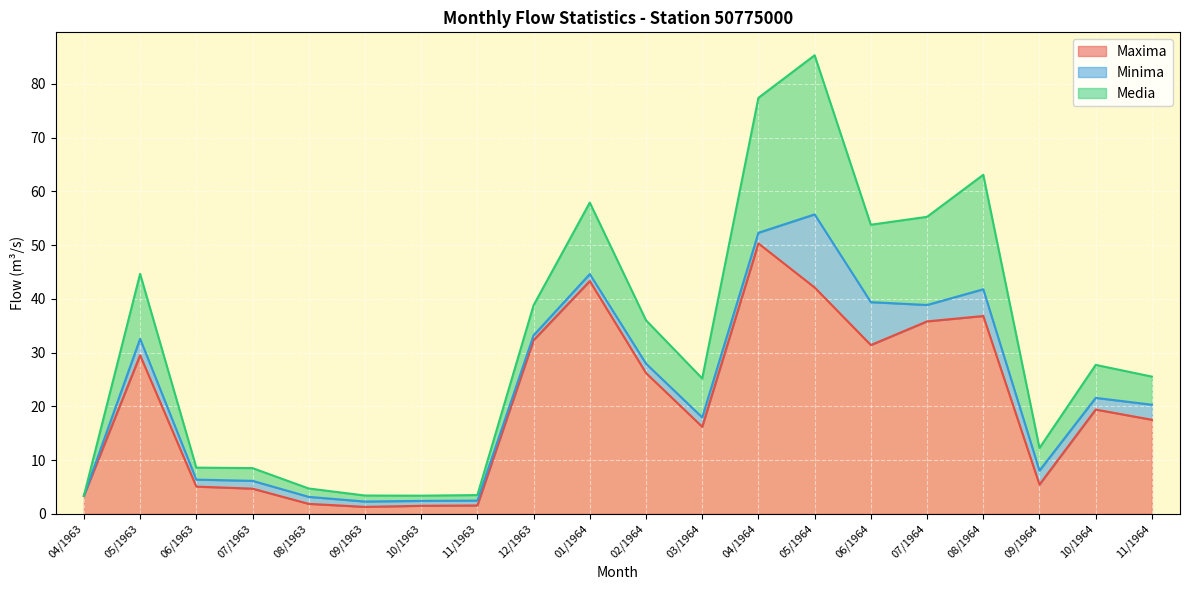

Does the chart display data point markers on the line(s)?

No